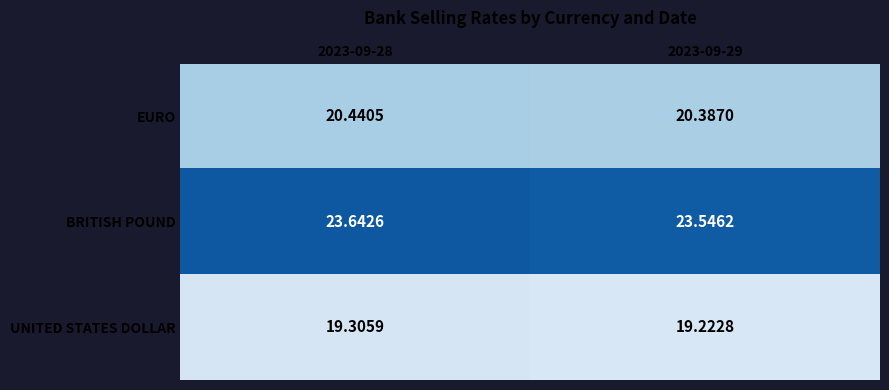

Which series has the largest total across all categories?

BRITISH POUND